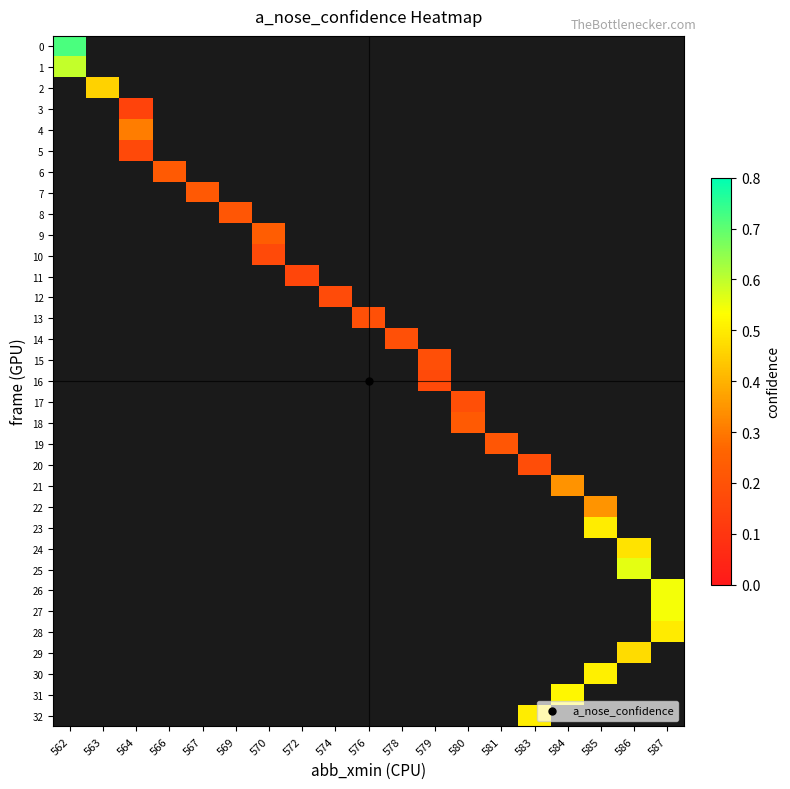

At how many categories does at least one series exceed 0?

19